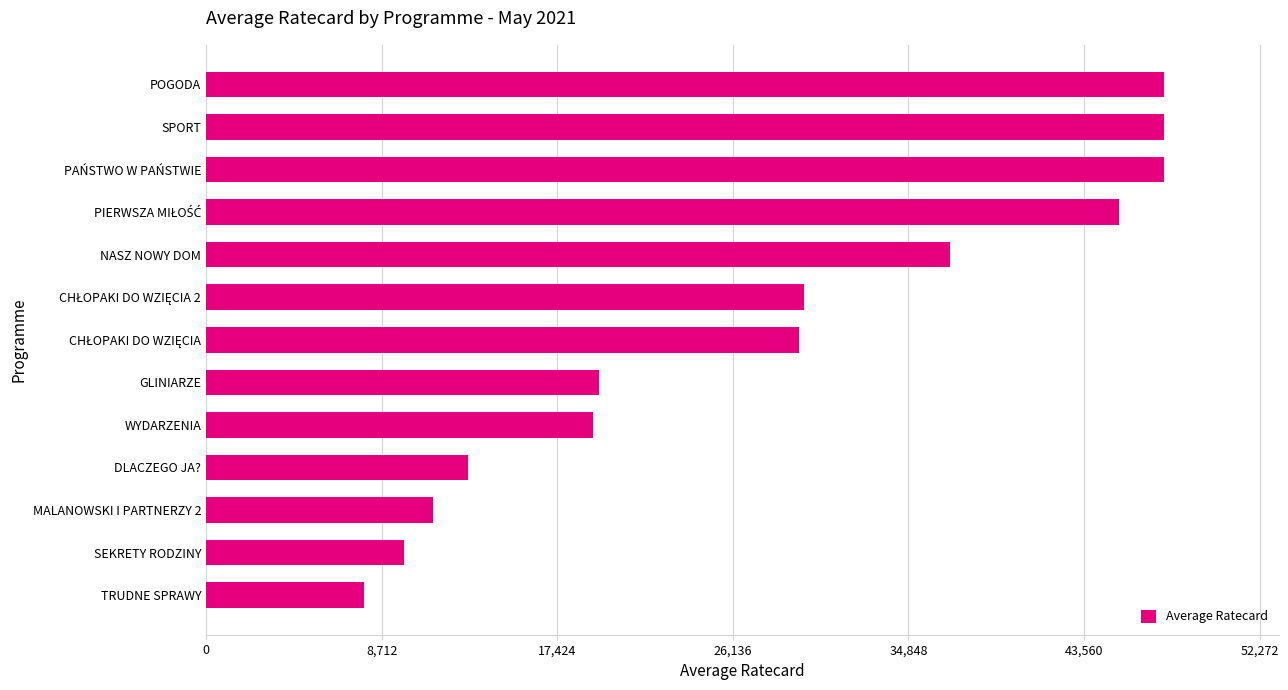

The chart shows a value of 47520 at PAŃSTWO W PAŃSTWIE. True or false?

True